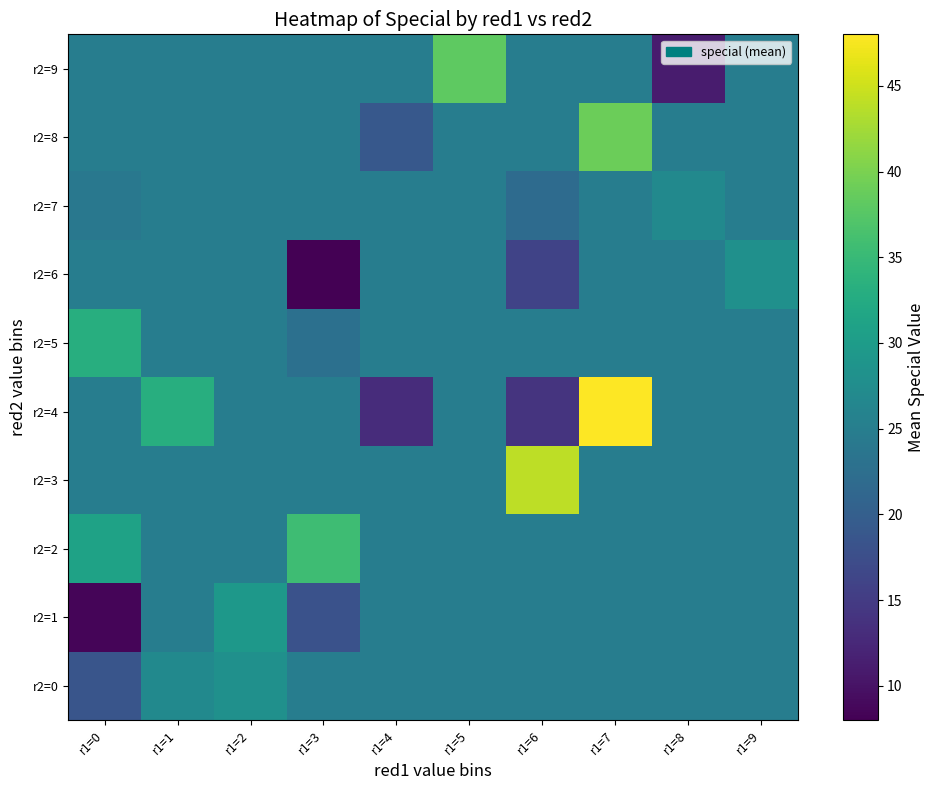

Count the number of data series in this chart.

10